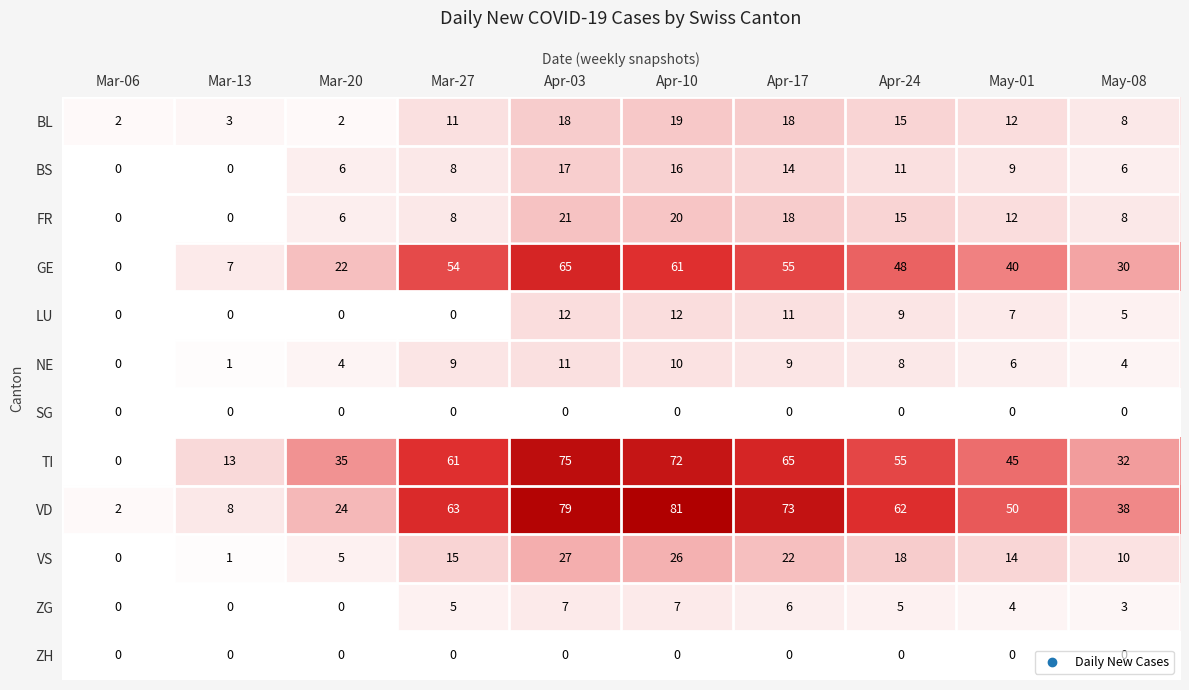

The value of BS at Apr-10 is 16. True or false?

True